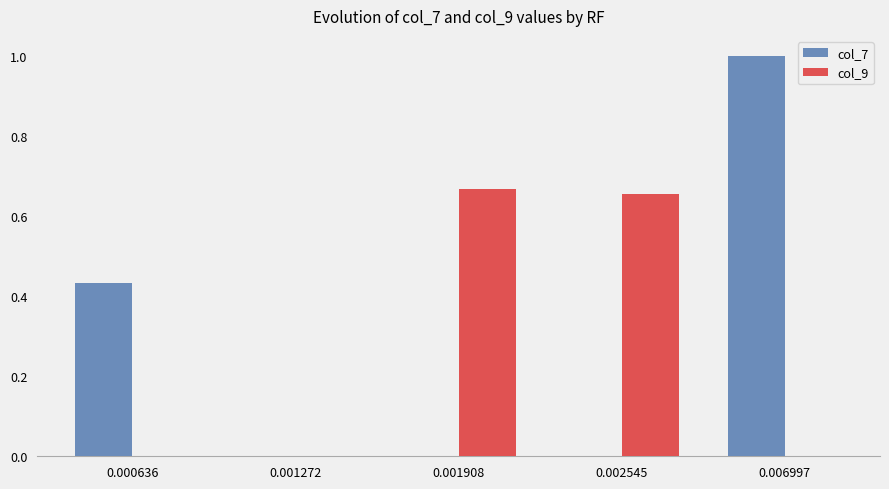

Which category has the highest value in the col_7 series?

0.006997